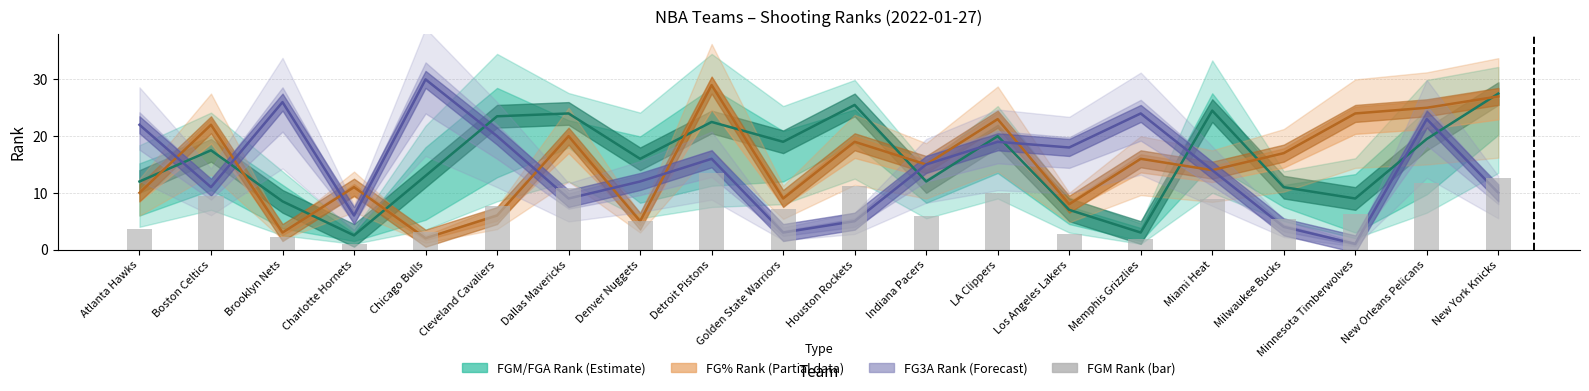

Rank the series by their maximum value, from lowest to highest.

FGM Rank (bar), FGM / FGA Rank (Estimate), FG% Rank (Partial), FG3A Rank (Forecast)